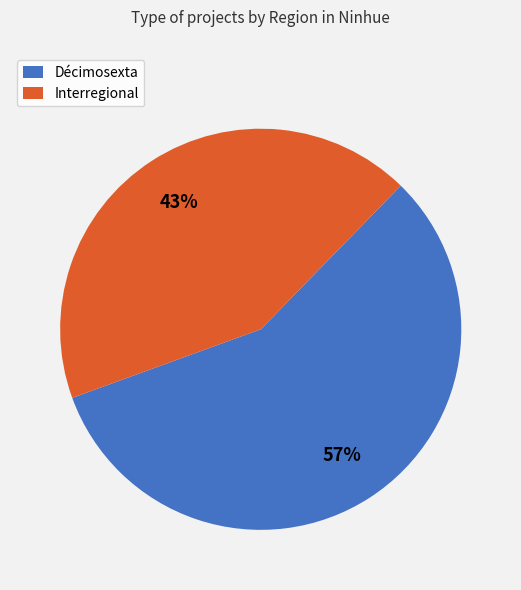

Which category has the biggest portion of the pie?

Décimosexta